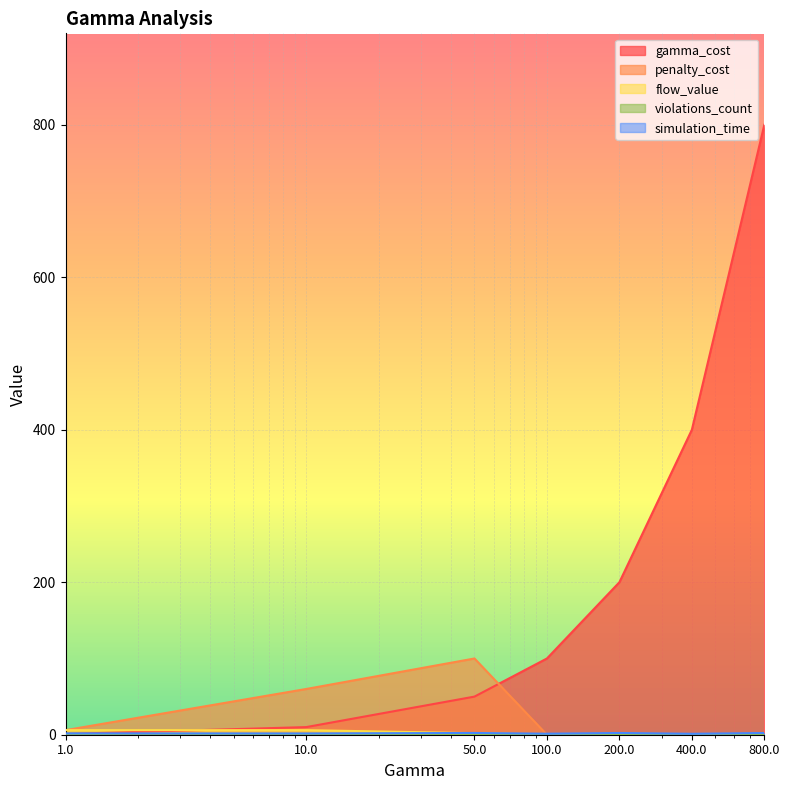

What is the difference between the highest and lowest values at 400.0?

400.0